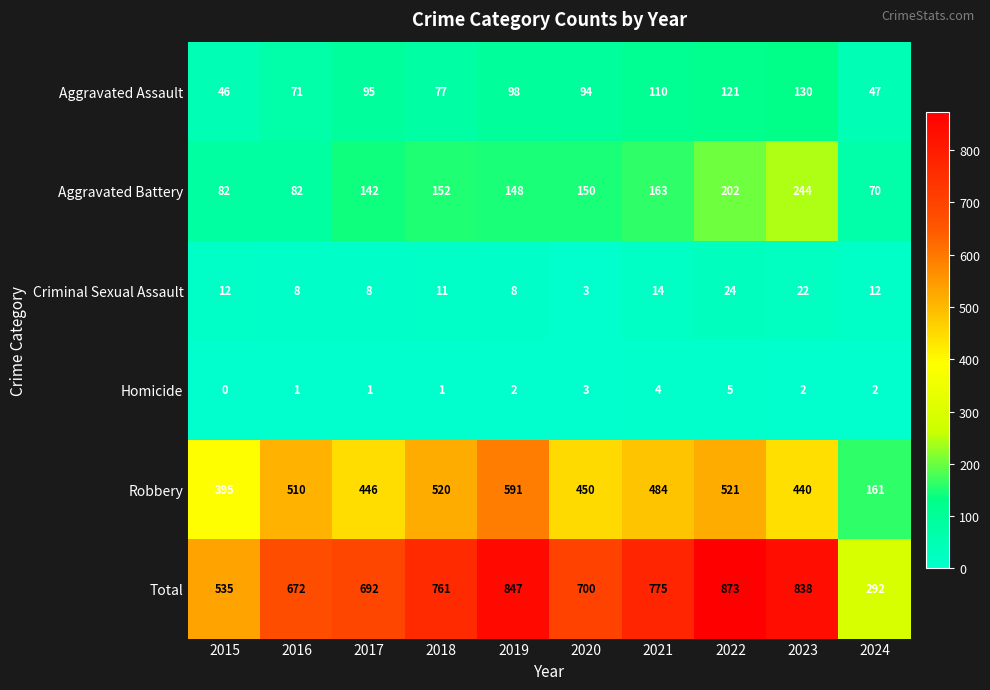

What is the approximate value of Robbery at 2019?

591